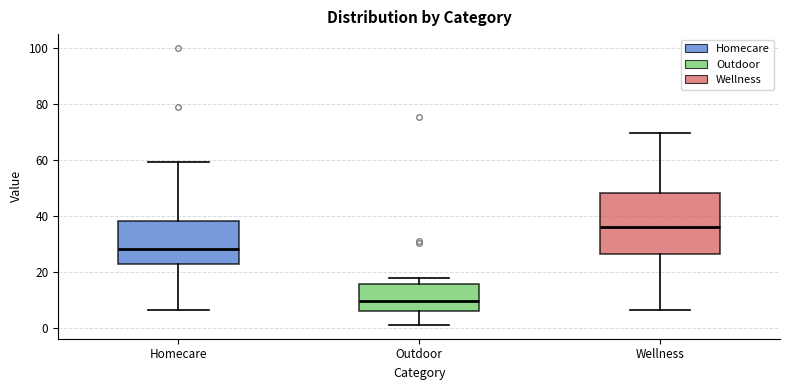

Where does the median line of the box for Wellness sit on the y-axis? The values are not printed on the chart, so give them approximately, as read against the axis.

36